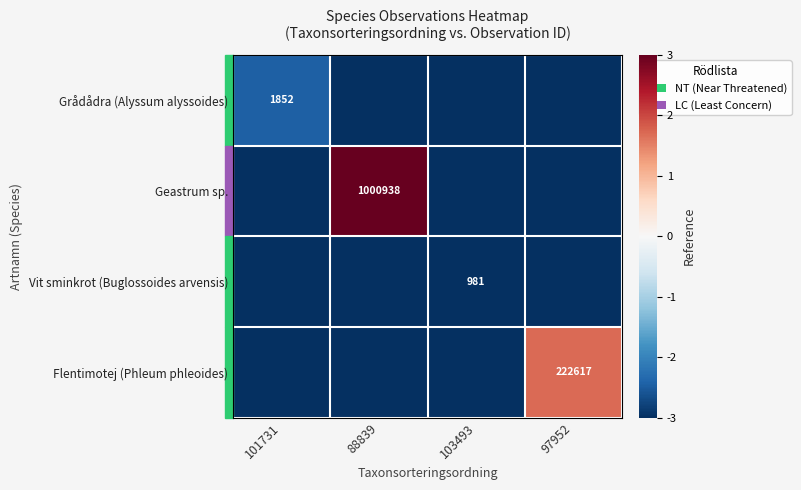

Is it true that Geastrum sp. equals 1503480.8 at 88839?

False